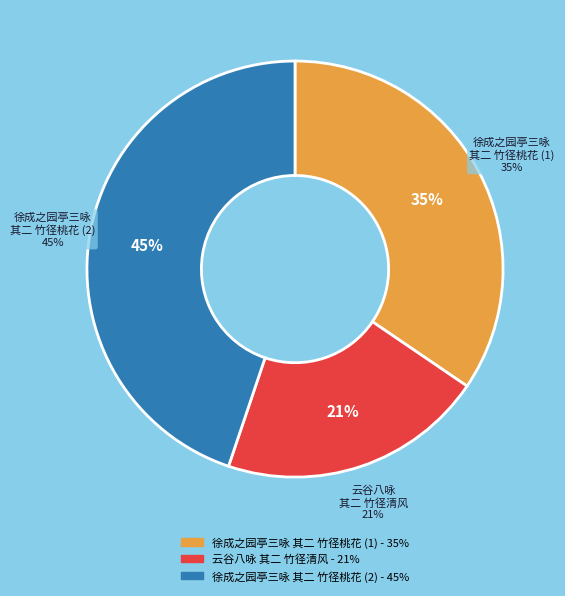

The 云谷八咏为乡人袁仲玉题 其二 竹径清风 slice represents 10% of the pie. True or false?

False